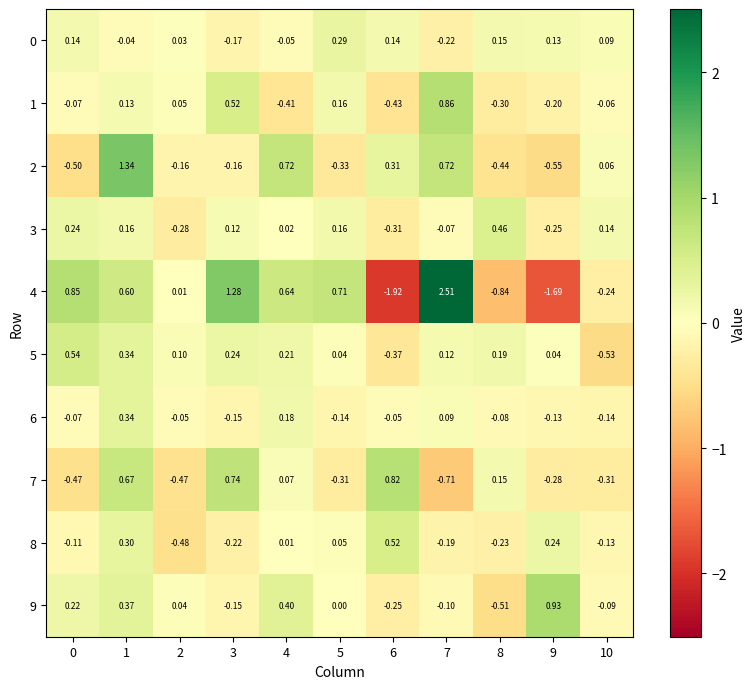

How many categories are shown in the chart?

11